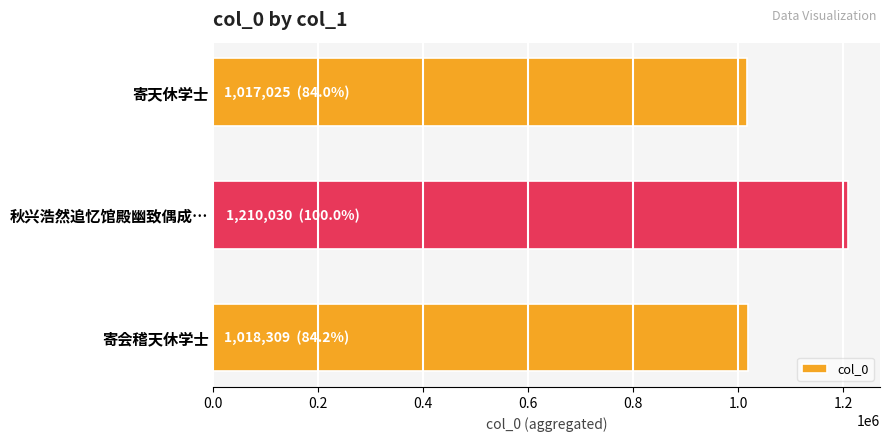

Are the bars grouped side by side (vs. stacked)?

No